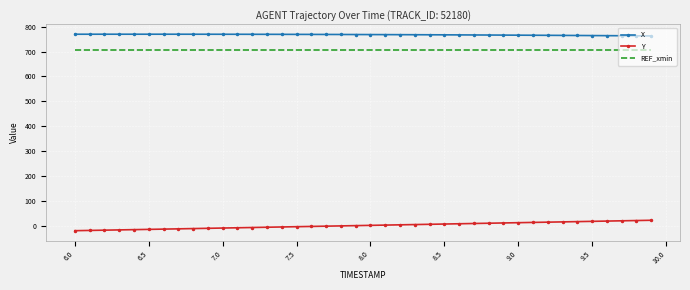

What is the maximum value shown in the chart?

769.5